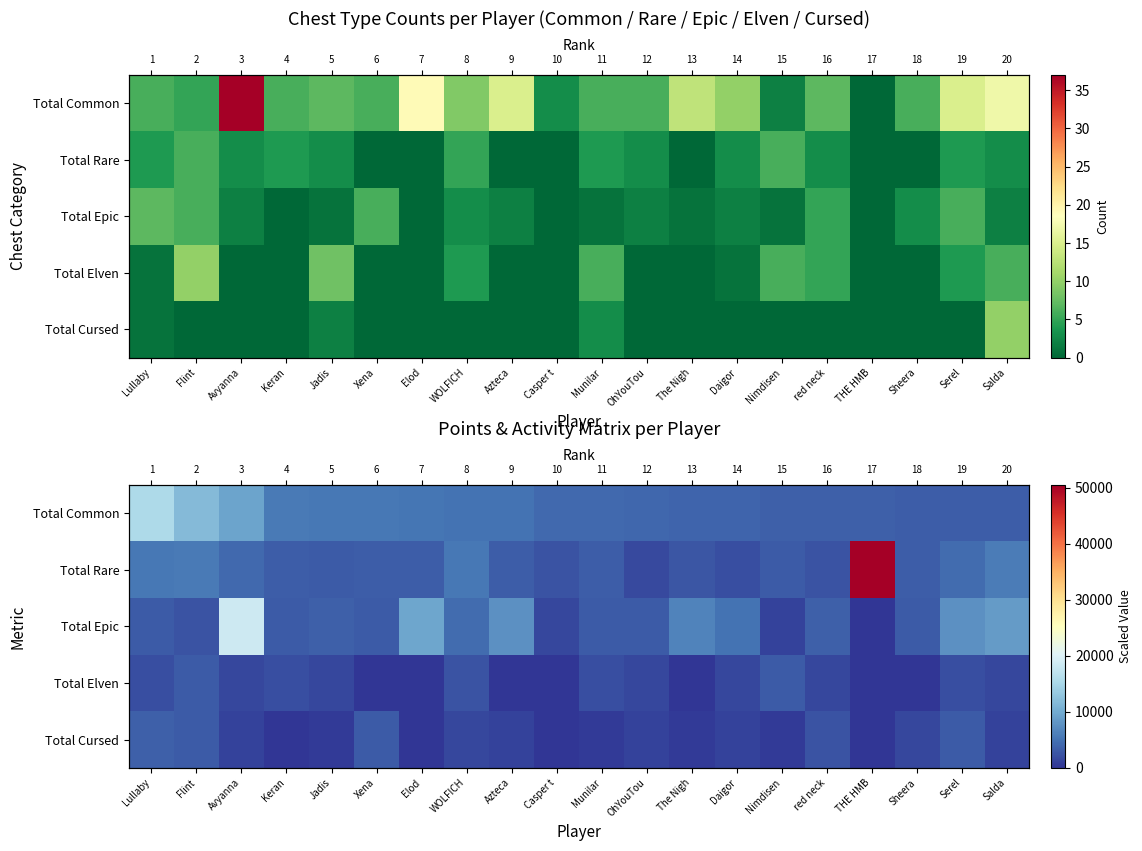

What is the difference between the maximum and minimum values in the Total Cursed series?

3500